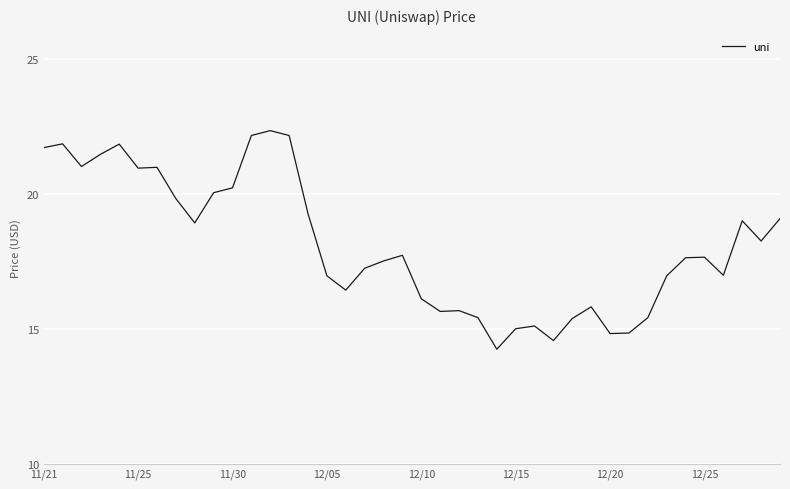

What is the difference between the maximum and minimum values?

8.1